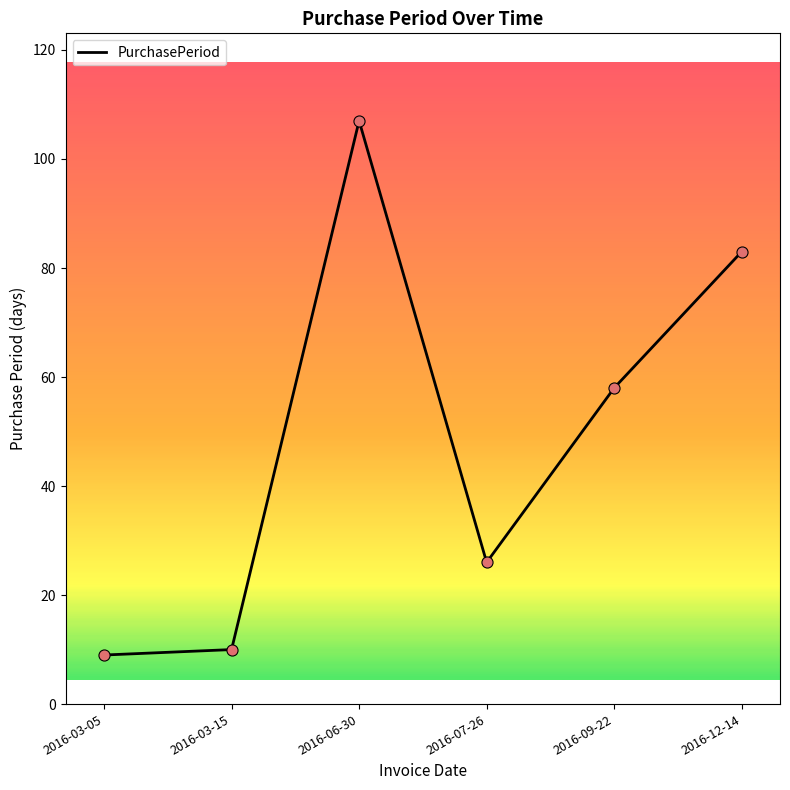

Which has a higher value, 2016-12-14 or 2016-06-30?

2016-06-30